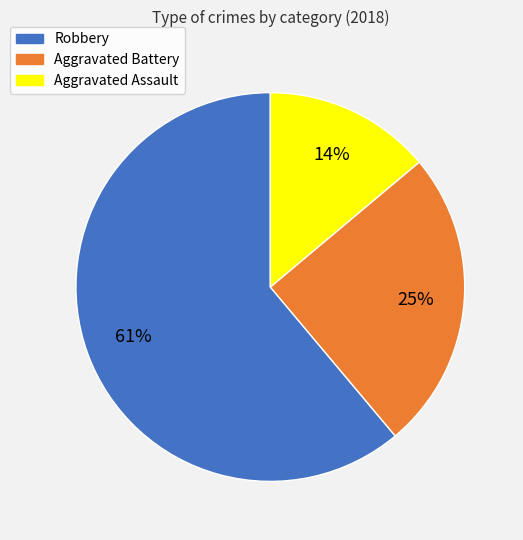

Rank the categories by value from highest to lowest.

Robbery, Aggravated Battery, Aggravated Assault